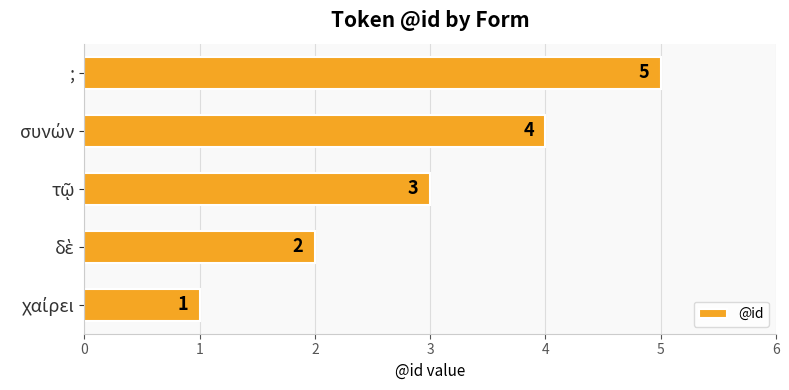

Does the chart contain any negative values?

No